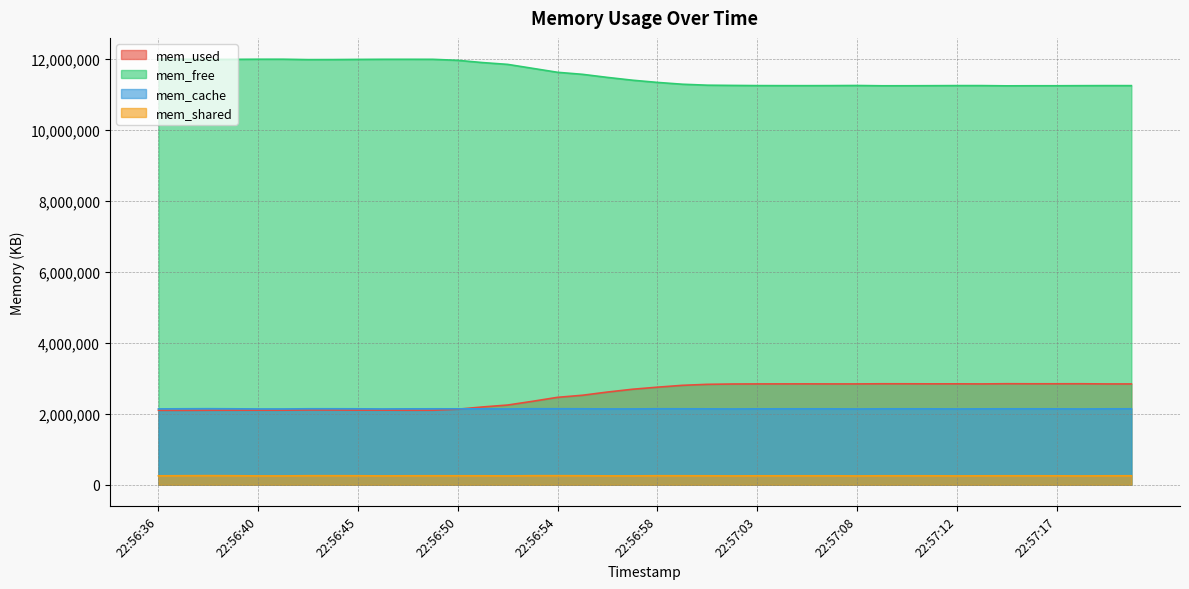

Is it true that mem_used equals 1053819 at 22:57:03?

False